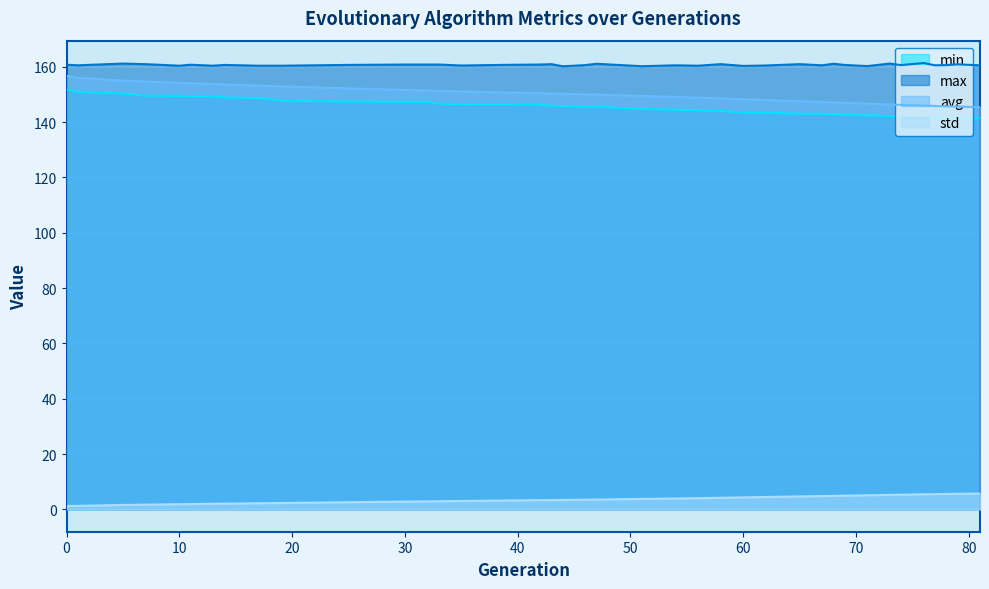

What is the smallest value displayed?

1.3